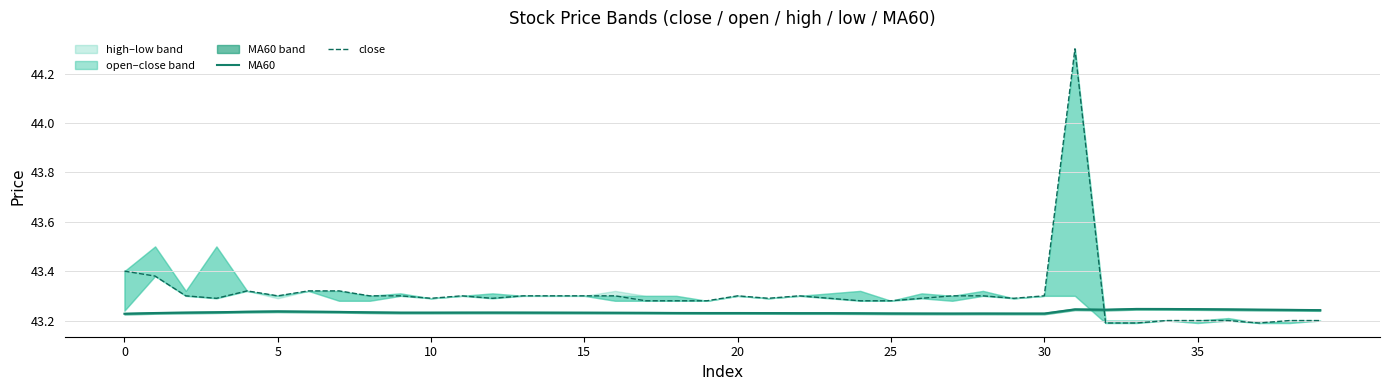

What is the average value of the MA60 series?

43.2